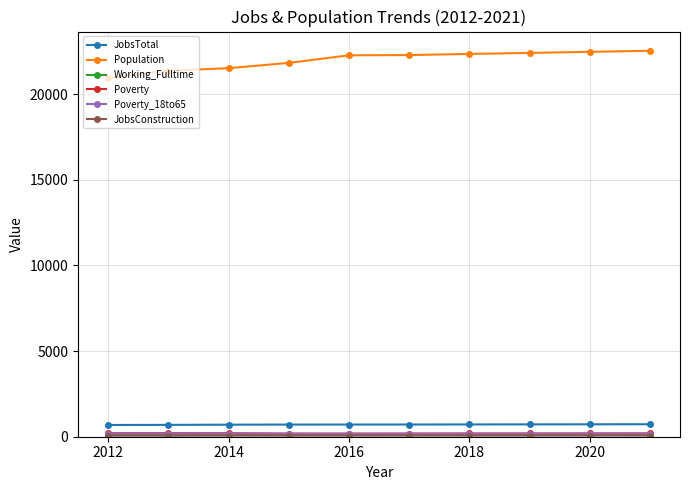

True or false: Population and JobsTotal cross at least once.

False